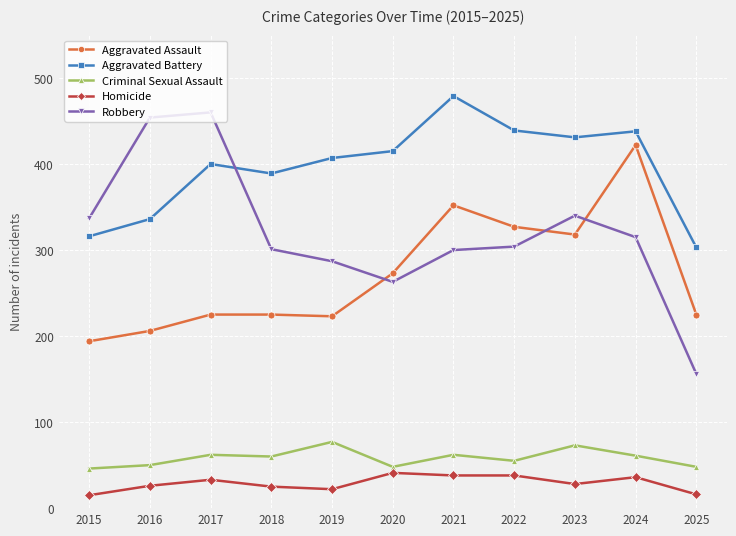

Rank the series at 2016 from lowest to highest value.

Homicide, Criminal Sexual Assault, Aggravated Assault, Aggravated Battery, Robbery